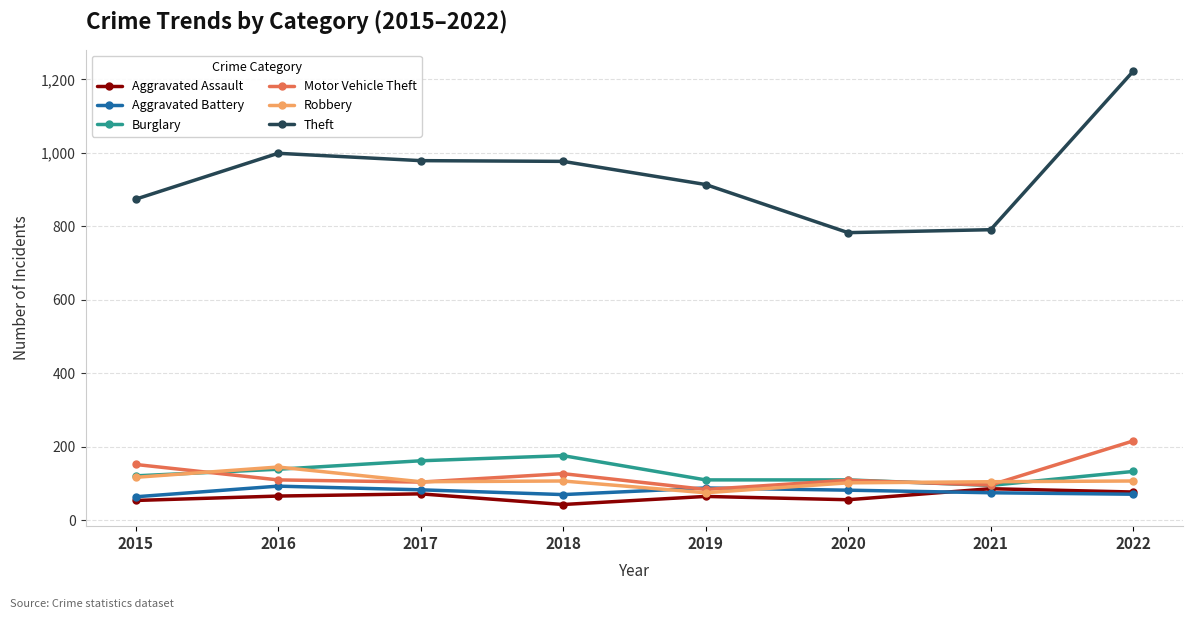

What is the difference between the Burglary values at 2018 and 2020?

66